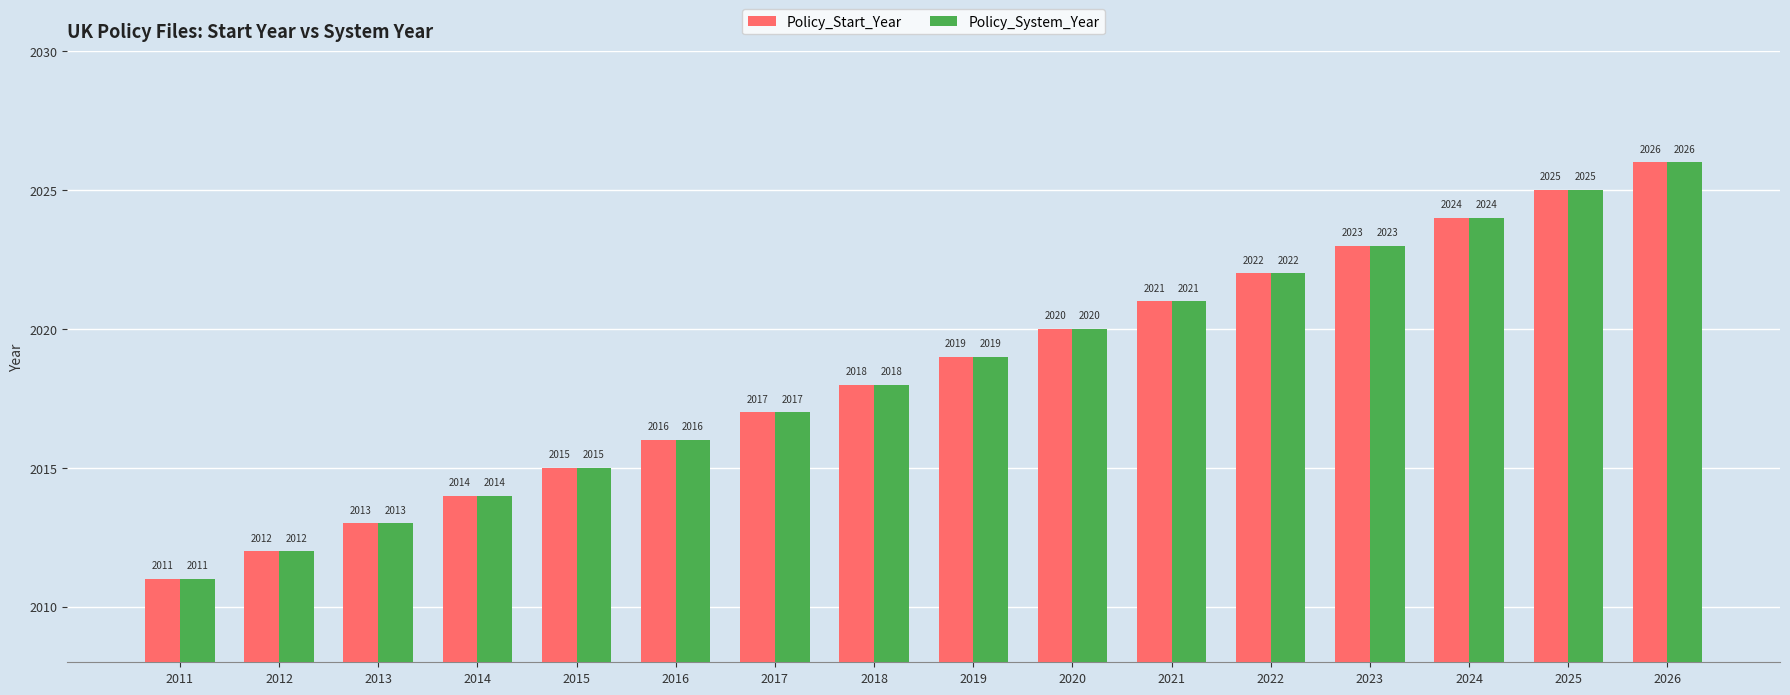

Reading left to right, extract all data points from this chart.

Policy_Start_Year: 2011	2012	2013	2014	2015	2016	2017	2018	2019	2020	2021	2022	2023	2024	2025	2026
Policy_System_Year: 2011	2012	2013	2014	2015	2016	2017	2018	2019	2020	2021	2022	2023	2024	2025	2026